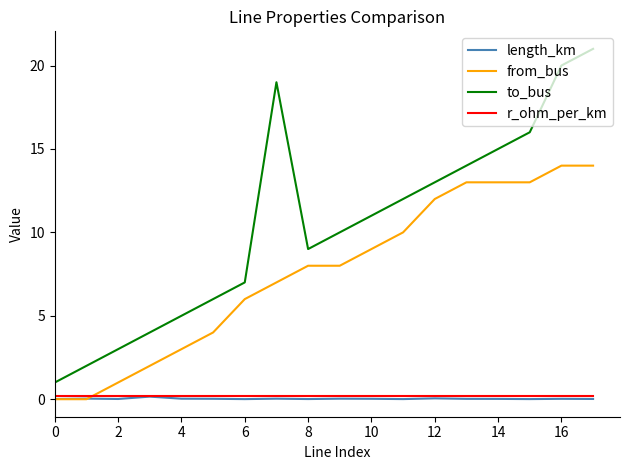

What is the greatest value displayed?

21.0